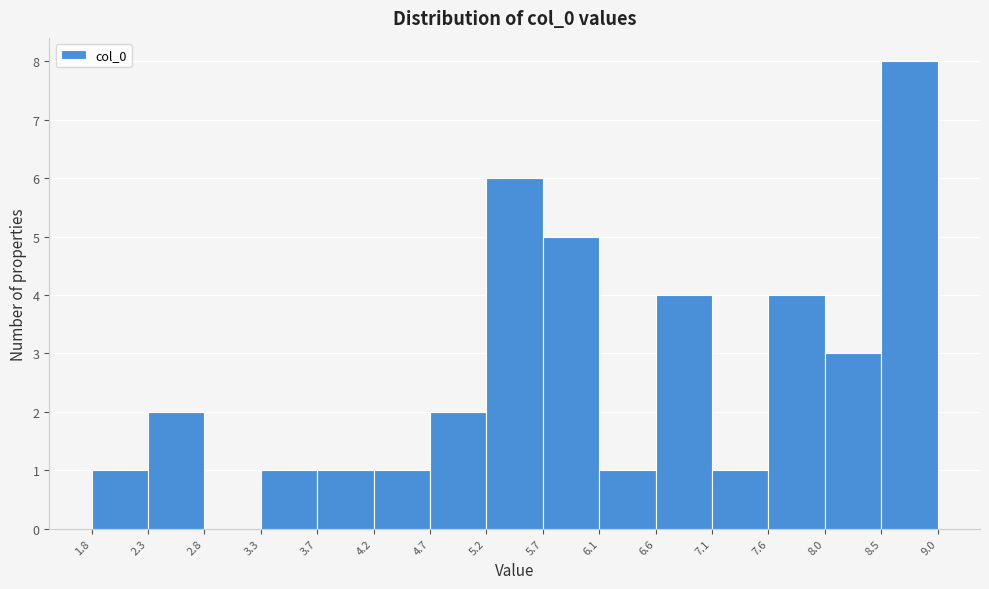

Reading left to right, list every bar in this chart as the range it spans on the x-axis followed by its height. The values are not printed on the chart, so give them approximately, as read against the axis.

1.8 to 2.3: 1
2.3 to 2.8: 2
2.8 to 3.3: 0
3.3 to 3.7: 1
3.7 to 4.2: 1
4.2 to 4.7: 1
4.7 to 5.2: 2
5.2 to 5.7: 6
5.7 to 6.1: 5
6.1 to 6.6: 1
6.6 to 7.1: 4
7.1 to 7.6: 1
7.6 to 8.0: 4
8.0 to 8.5: 3
8.5 to 9.0: 8